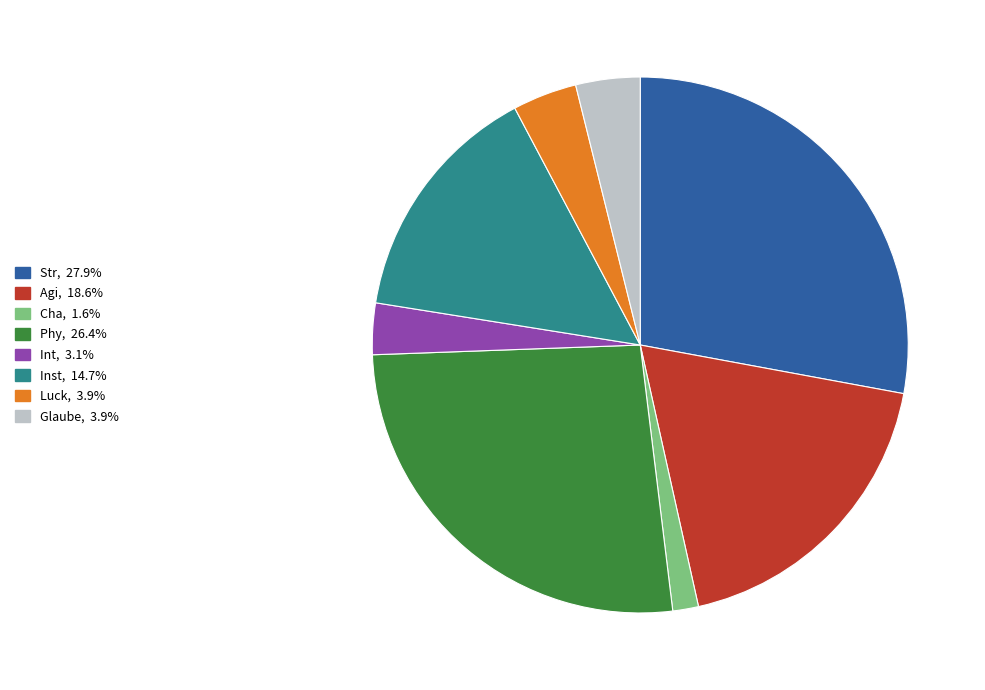

Does any single category account for the majority?

No